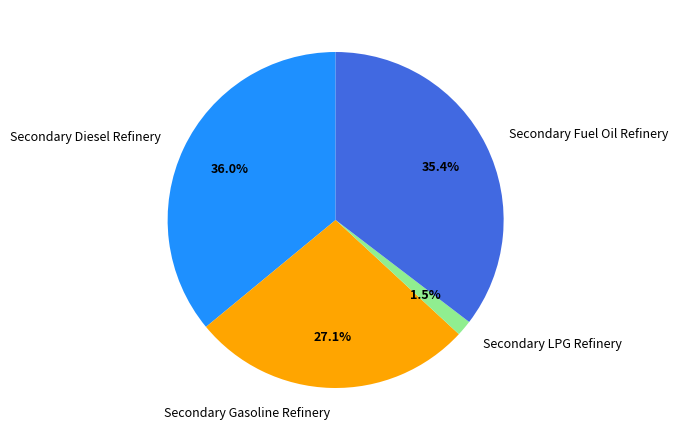

Rank the categories by value from lowest to highest.

Secondary LPG Refinery, Secondary Gasoline Refinery, Secondary Fuel Oil Refinery, Secondary Diesel Refinery